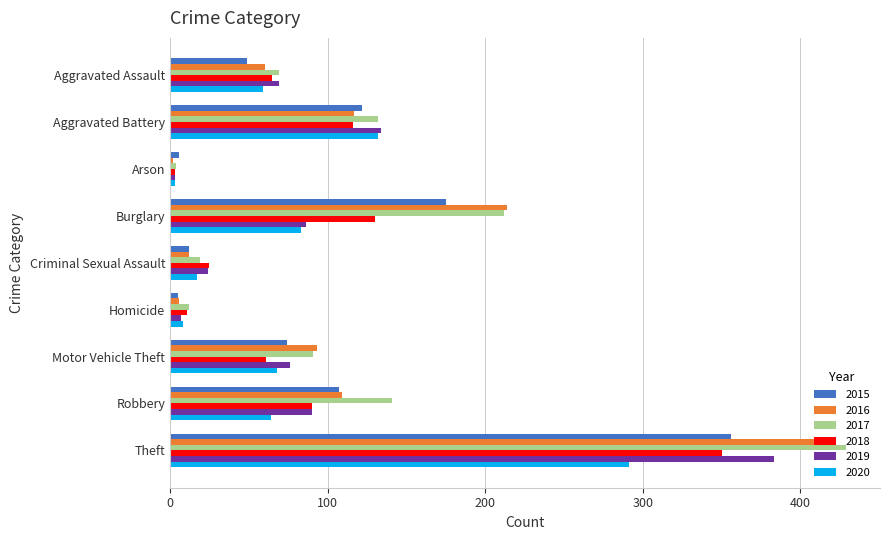

Count the number of data series in this chart.

6